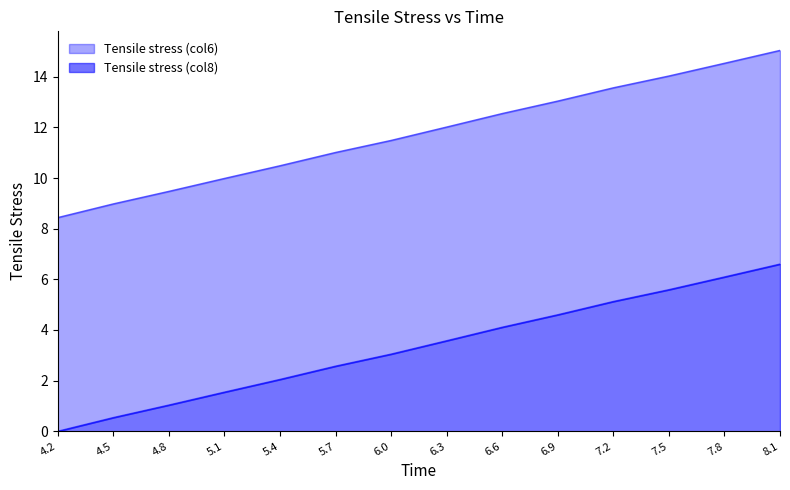

What is the difference between the Tensile stress (col8) values at 6.0 and 7.5?

2.5